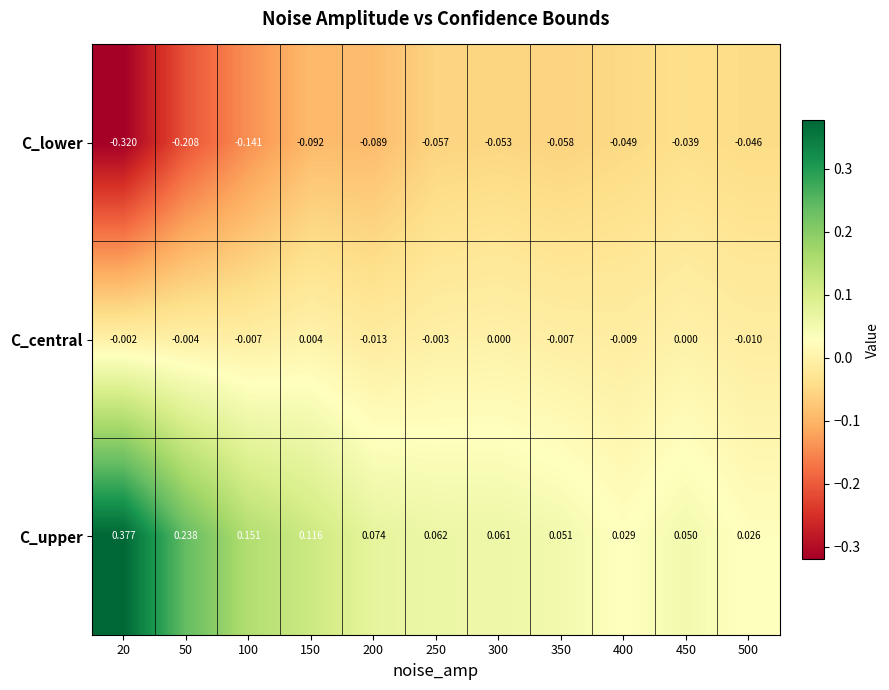

How many data points does each series have?

11